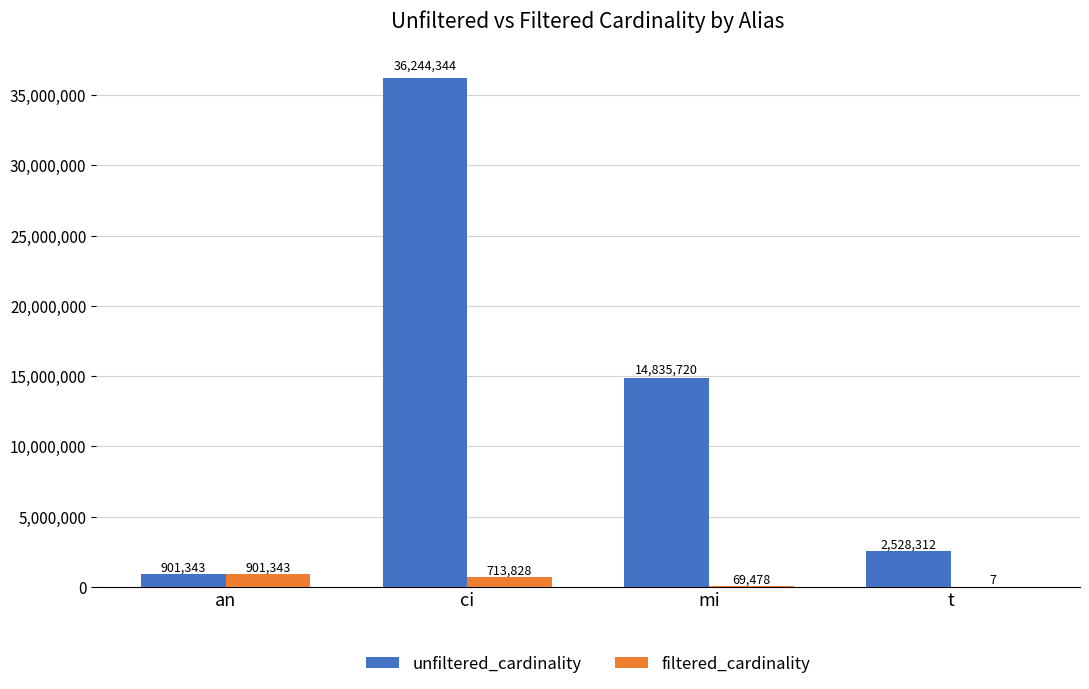

Which series changed the most between ci and t?

unfiltered_cardinality